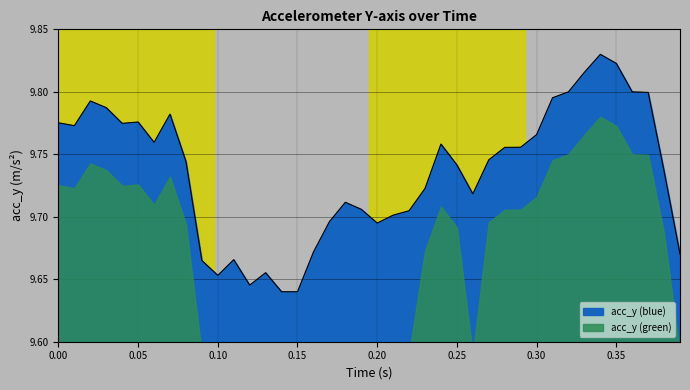

Reading right to left, what are all the values shown in this chart?

9.7	9.7	9.8	9.8	9.8	9.8	9.8	9.8	9.8	9.8	9.8	9.8	9.7	9.7	9.7	9.8	9.7	9.7	9.7	9.7	9.7	9.7	9.7	9.7	9.6	9.6	9.7	9.6	9.7	9.7	9.7	9.7	9.8	9.8	9.8	9.8	9.8	9.8	9.8	9.8